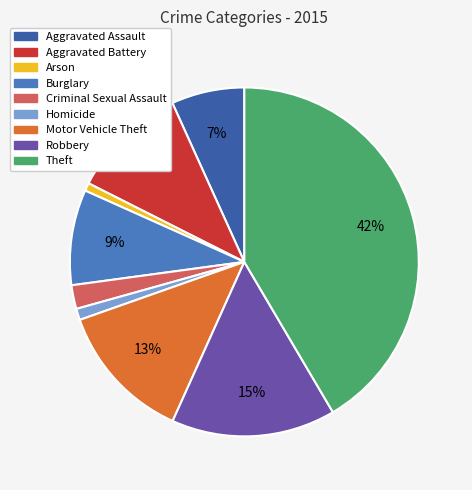

To the nearest percent, what portion does Aggravated Assault represent?

7%